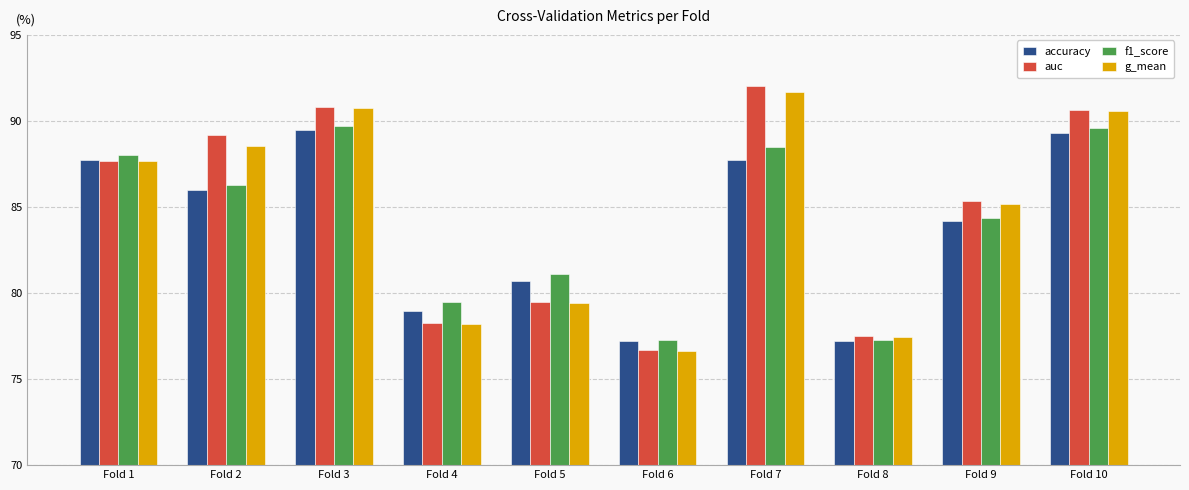

What are all the series names shown in the legend?

accuracy, auc, f1_score, g_mean